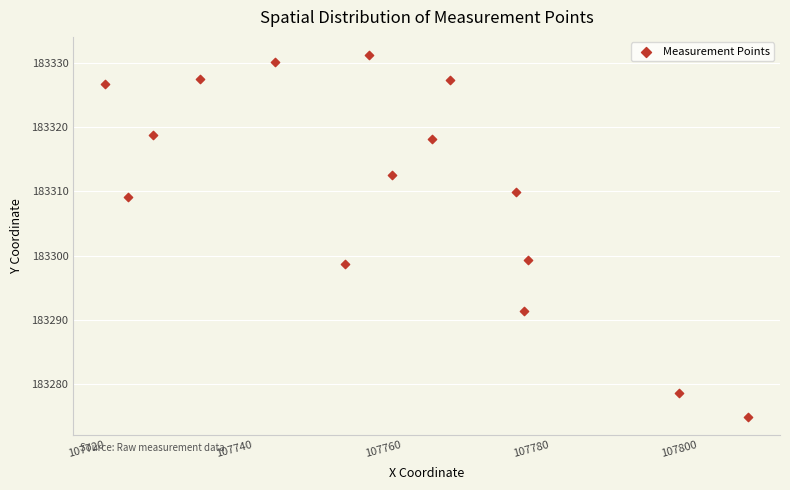

What is the range of Y values (max minus min)?

56.2